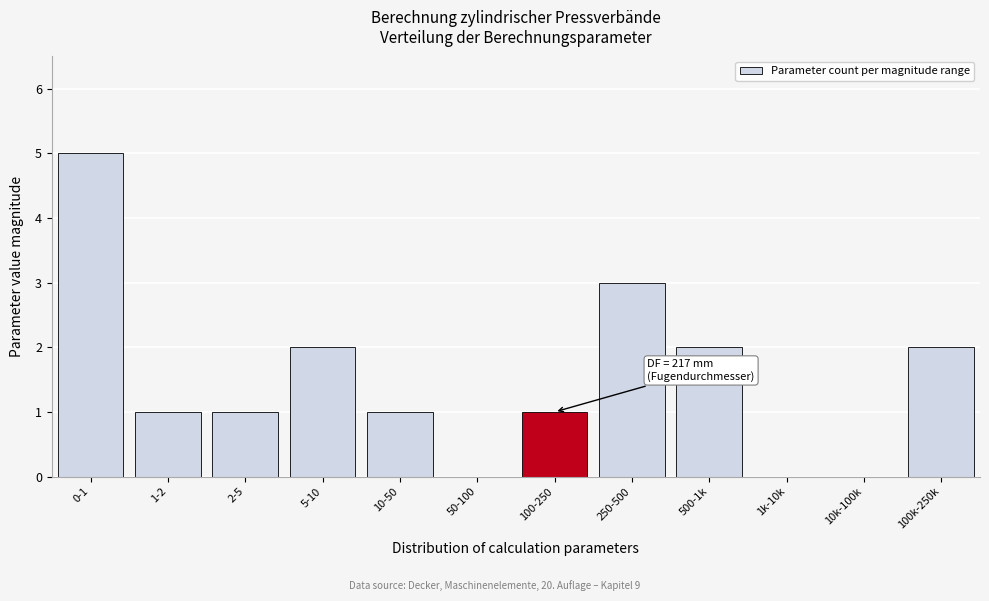

Reading left to right, list all the values displayed in this chart.

0-1=5	1-2=1	2-5=1	5-10=2	10-50=1	50-100=0	100-250=1	250-500=3	500-1k=2	1k-10k=0	10k-100k=0	100k-250k=2